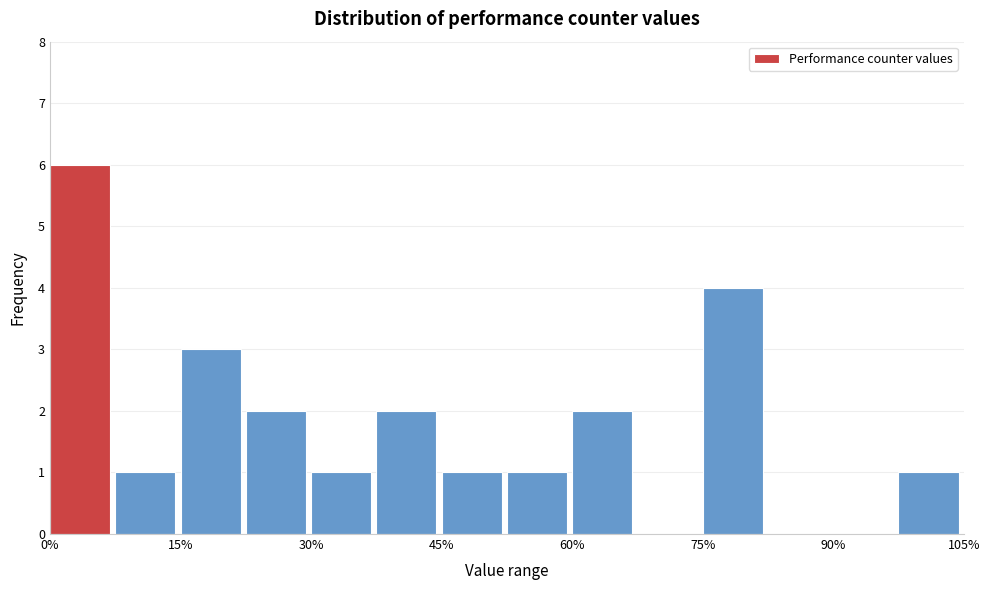

Around what value on the x-axis is the tallest bar? Give the approximate position of its centre, as read against the axis.

4